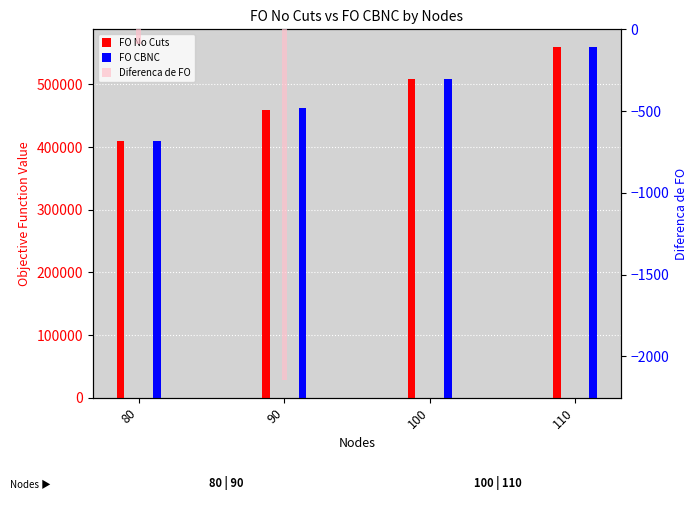

True or false: FO CBNC has a value of 319519 at 110.

False